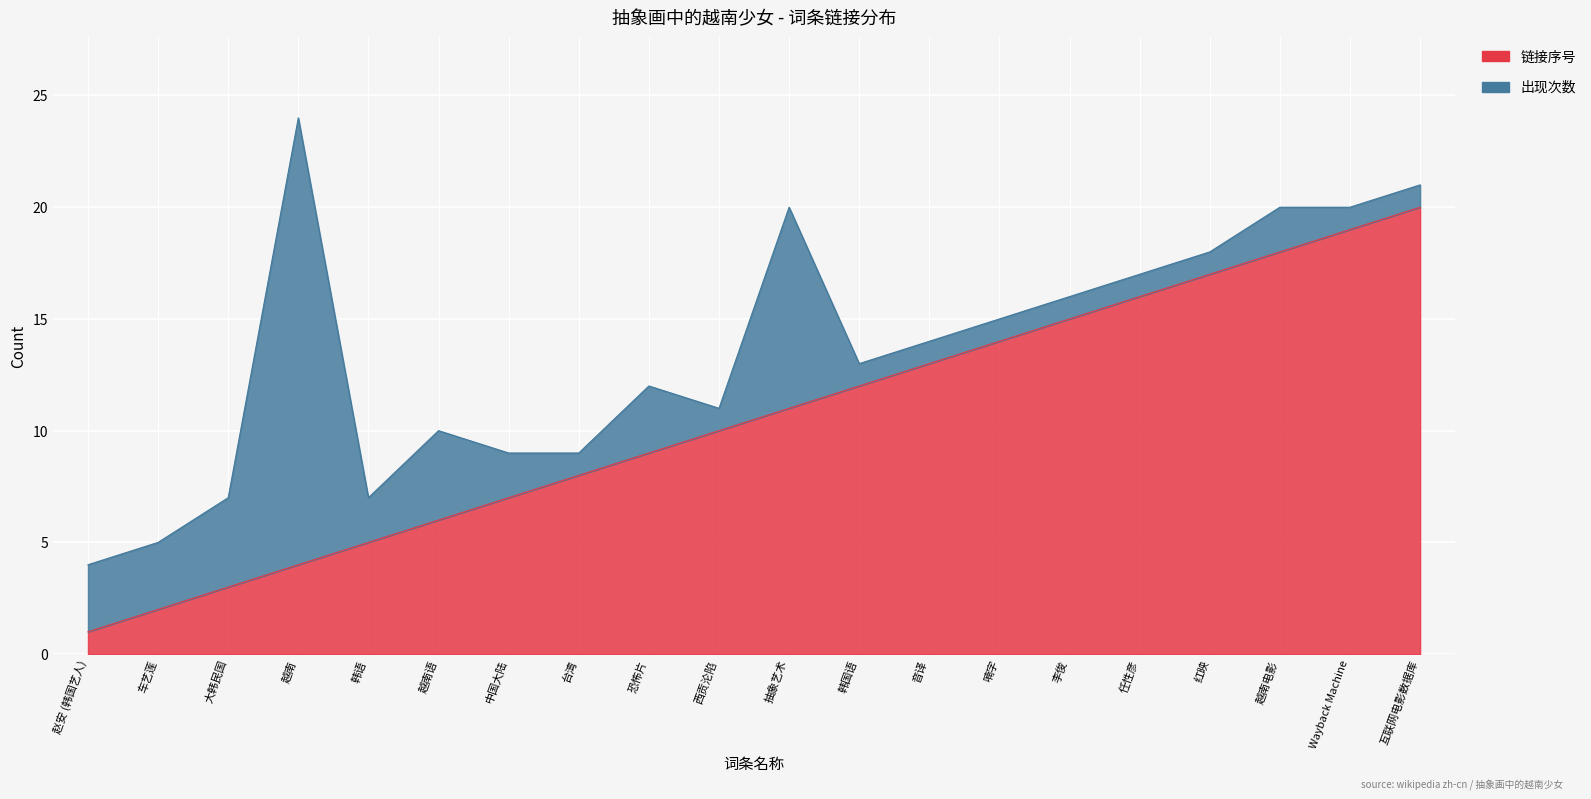

What is the label of the 12th point from the left?

韩国语